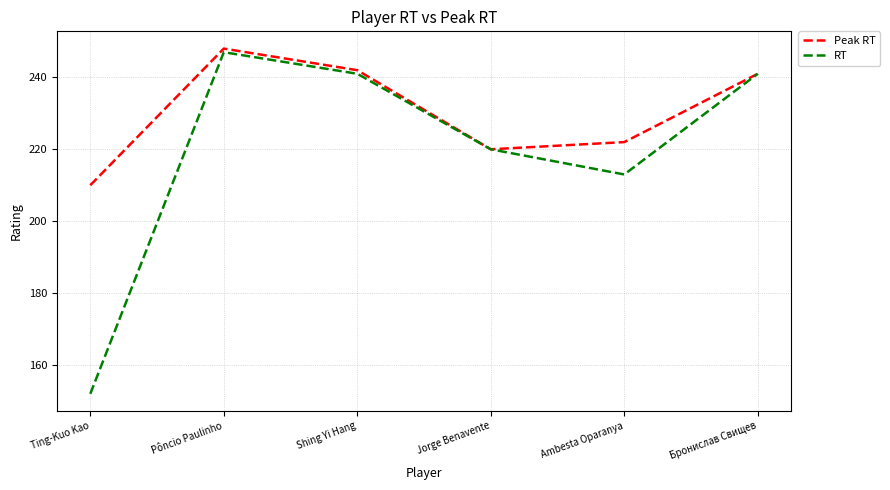

Does the chart display data point markers on the line(s)?

No